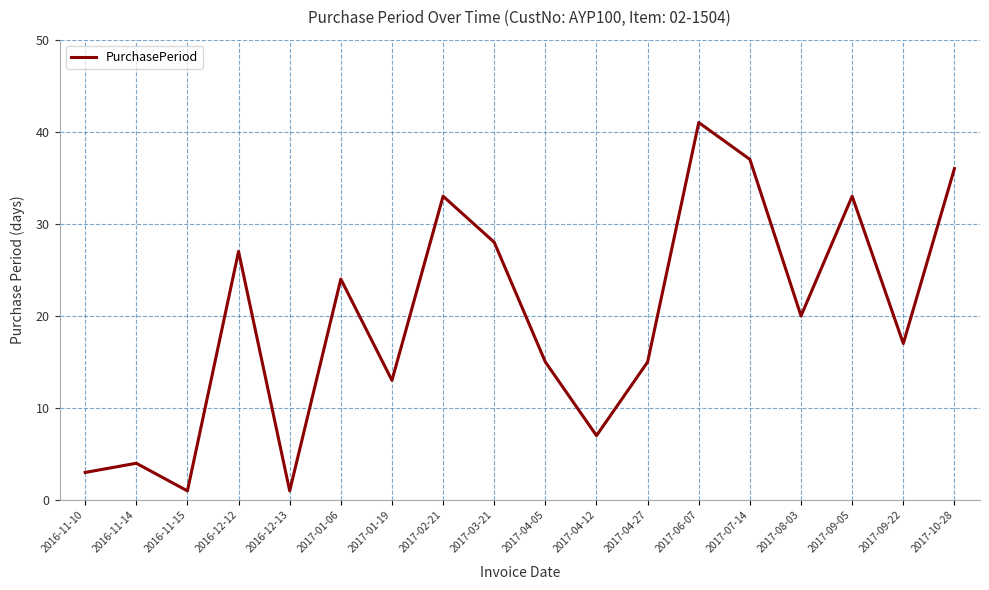

Reading left to right, extract all data points from this chart.

2016-11-10=3	2016-11-14=4	2016-11-15=1	2016-12-12=27	2016-12-13=1	2017-01-06=24	2017-01-19=13	2017-02-21=33	2017-03-21=28	2017-04-05=15	2017-04-12=7	2017-04-27=15	2017-06-07=41	2017-07-14=37	2017-08-03=20	2017-09-05=33	2017-09-22=17	2017-10-28=36